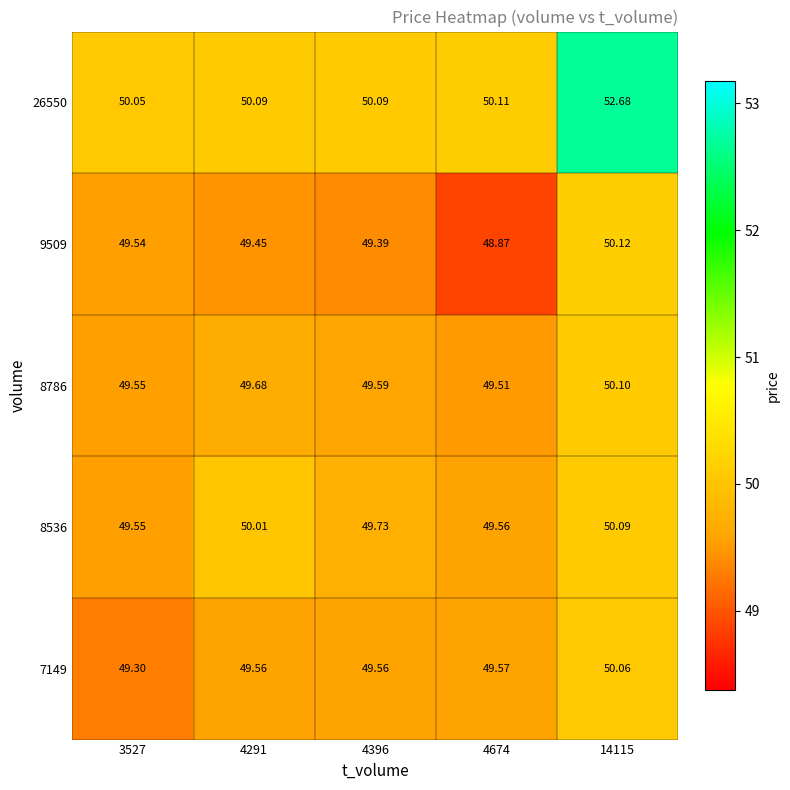

Rank the series at 14115 from highest to lowest value.

26550, 9509, 8786, 8536, 7149